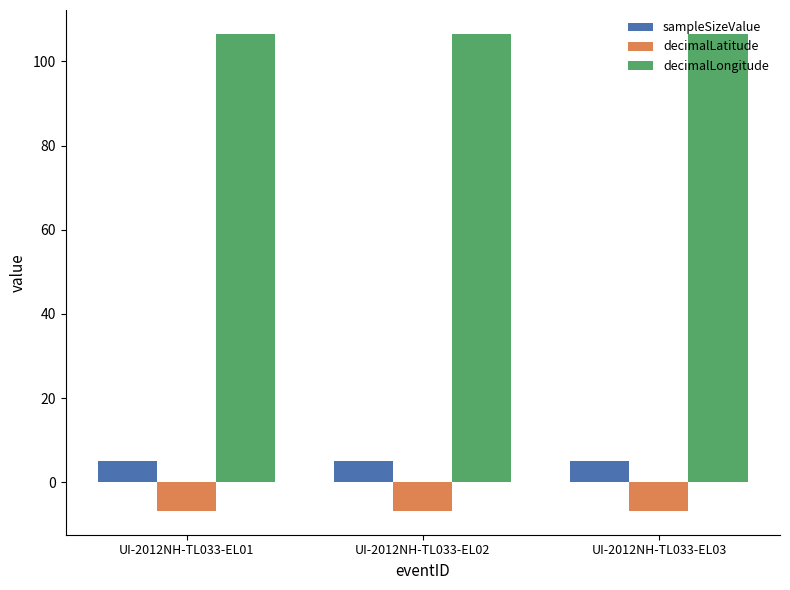

How many groups of bars are there?

3